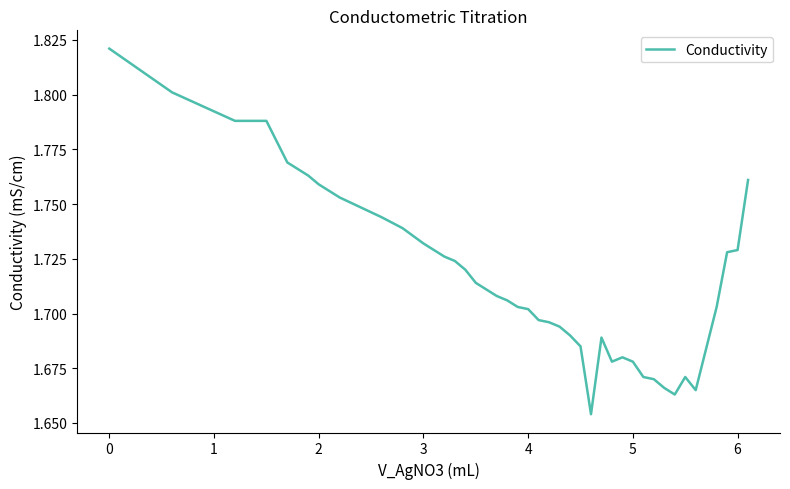

How many lines are shown in the chart?

1